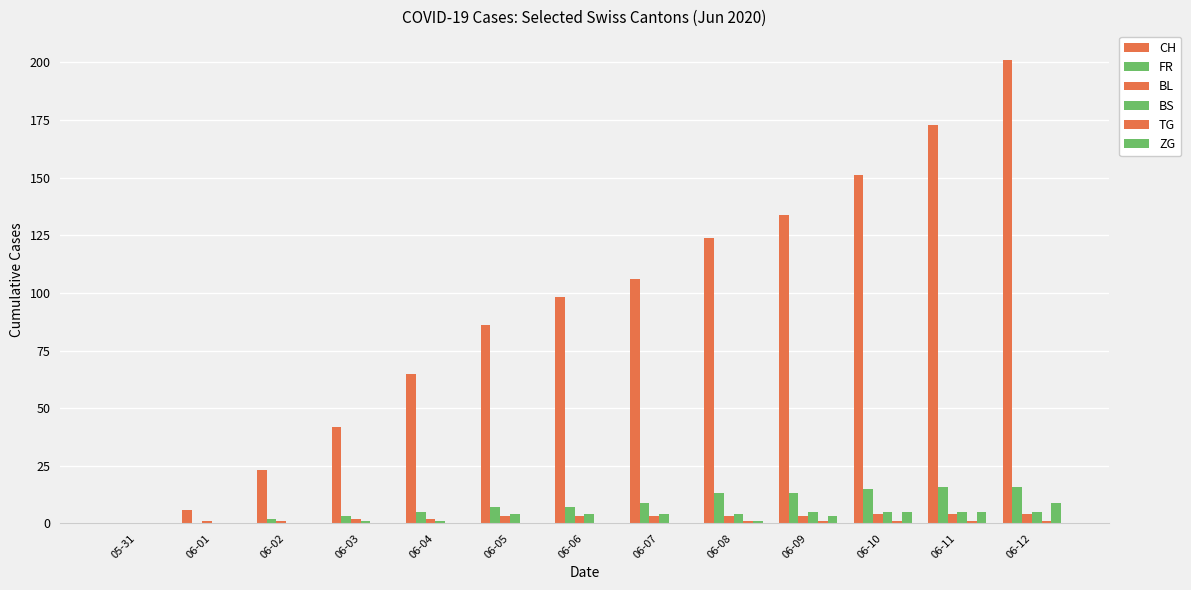

Which series has the largest total across all categories?

CH